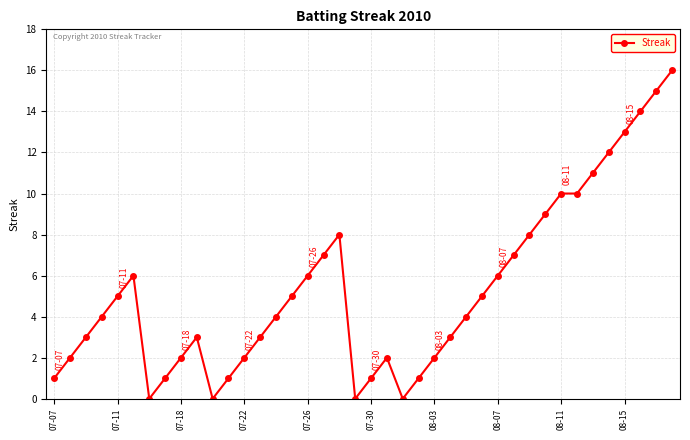

How many distinct data groups are displayed?

1